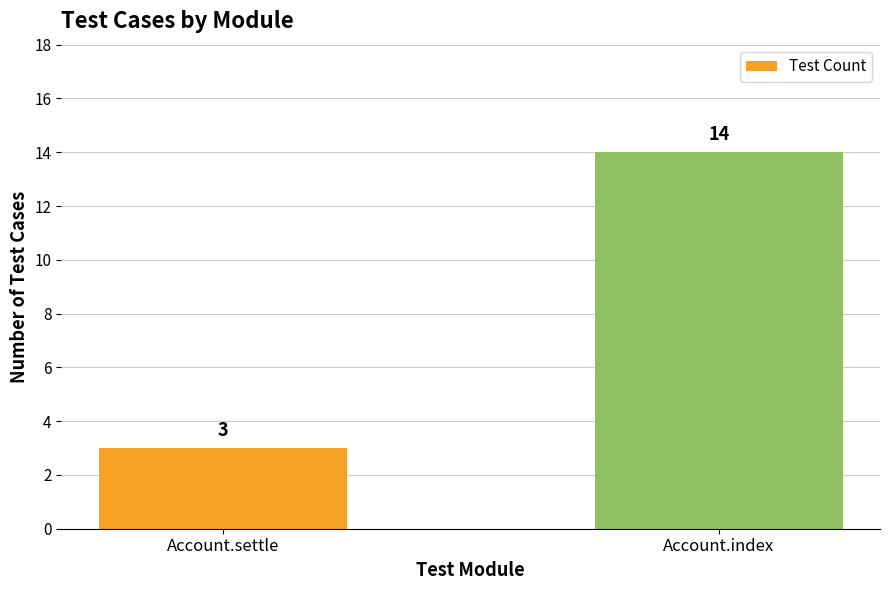

Rank the categories by value from highest to lowest.

Account.index, Account.settle